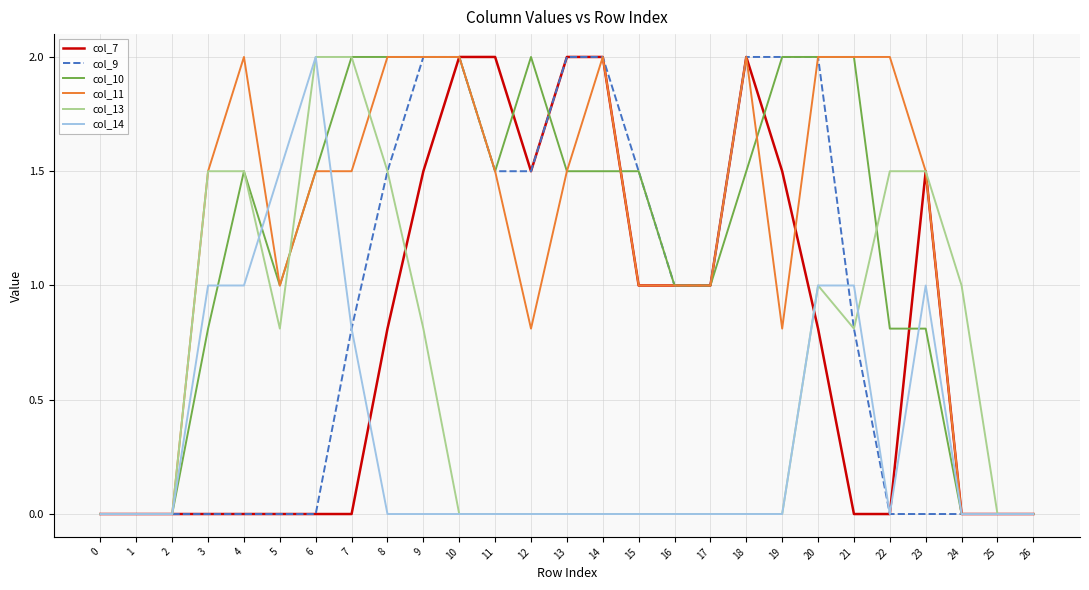

What is the greatest value displayed?

2.0